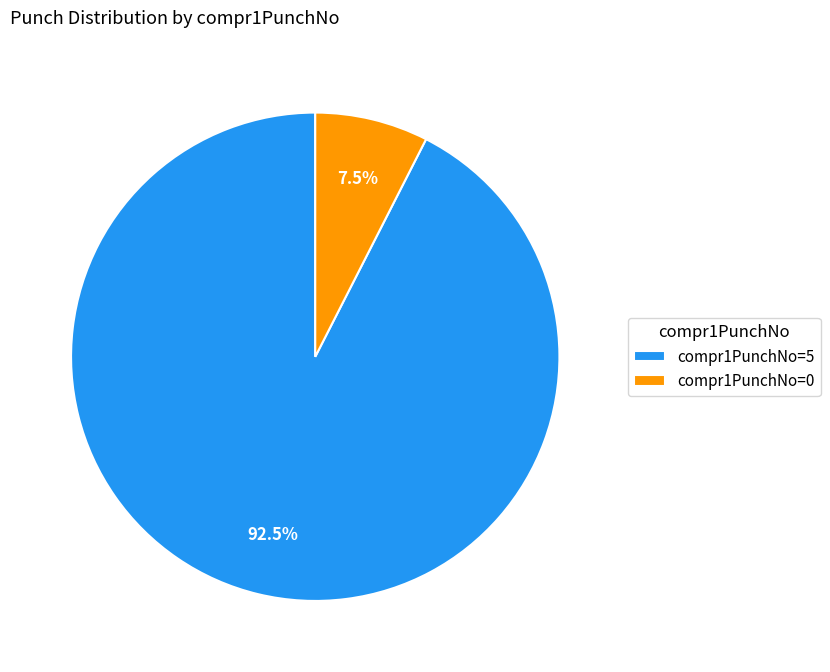

What is the smallest slice in the pie chart?

compr1PunchNo=0